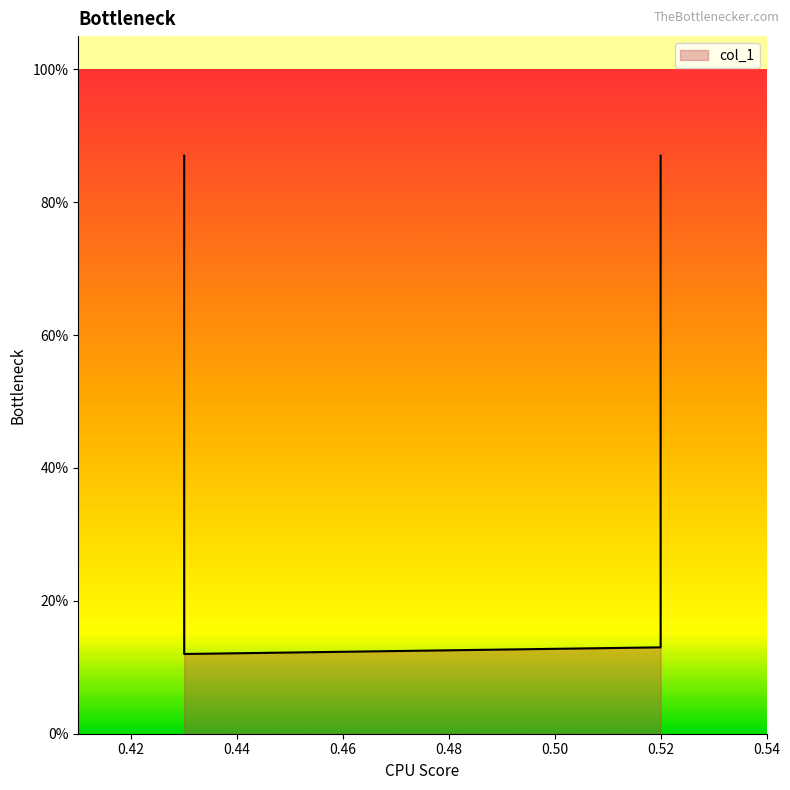

Where is the first local minimum?

0.43